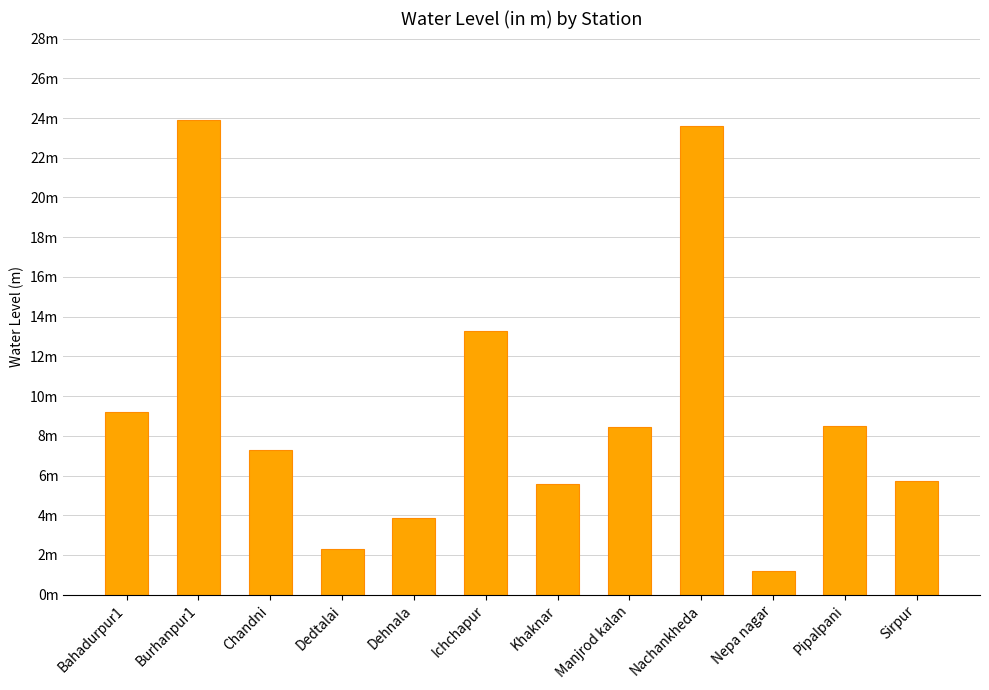

What is the difference between the second highest and second lowest values?

21.3